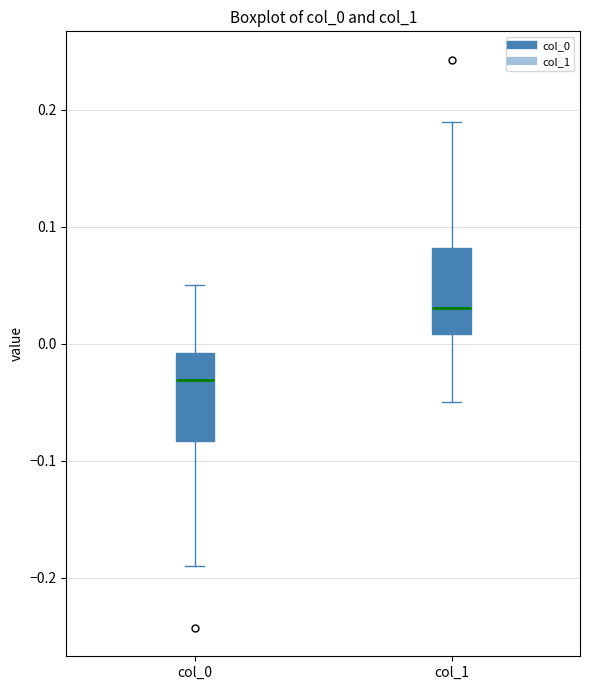

Which box's median line is the highest?

col_1